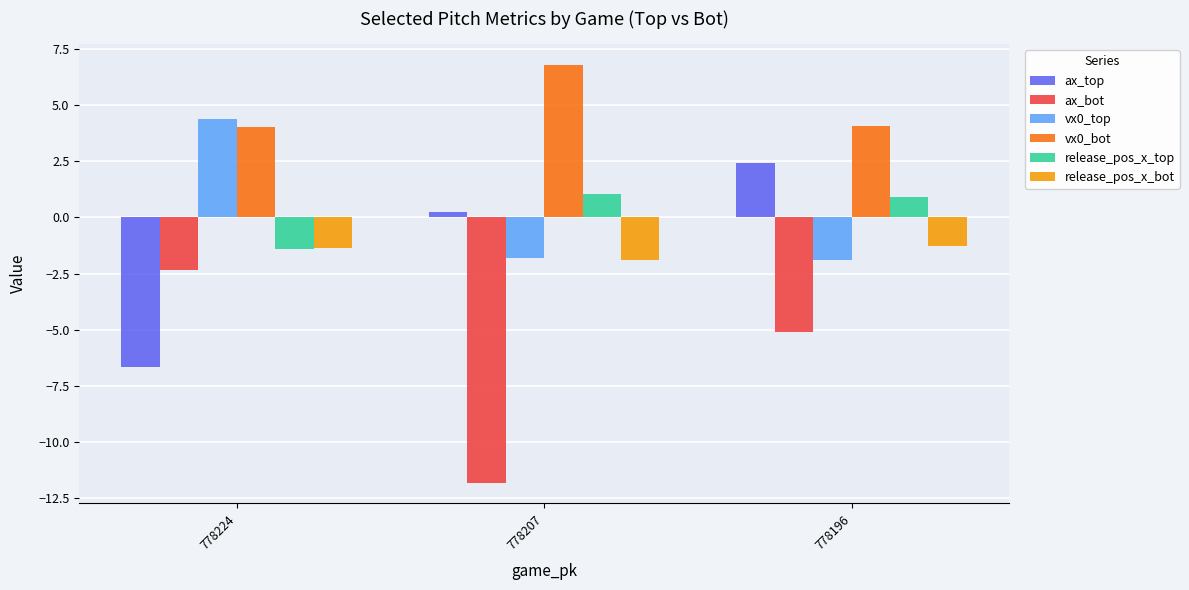

Are the bars grouped side by side (vs. stacked)?

Yes